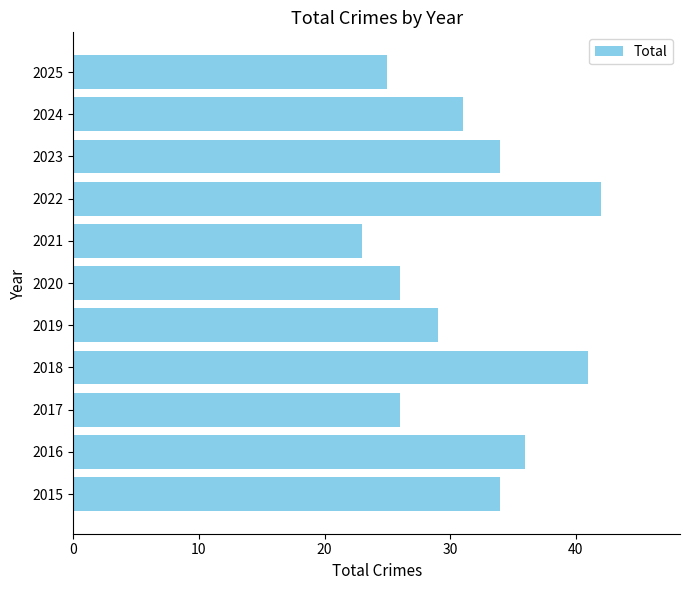

Which category has the lowest value across all series?

2021